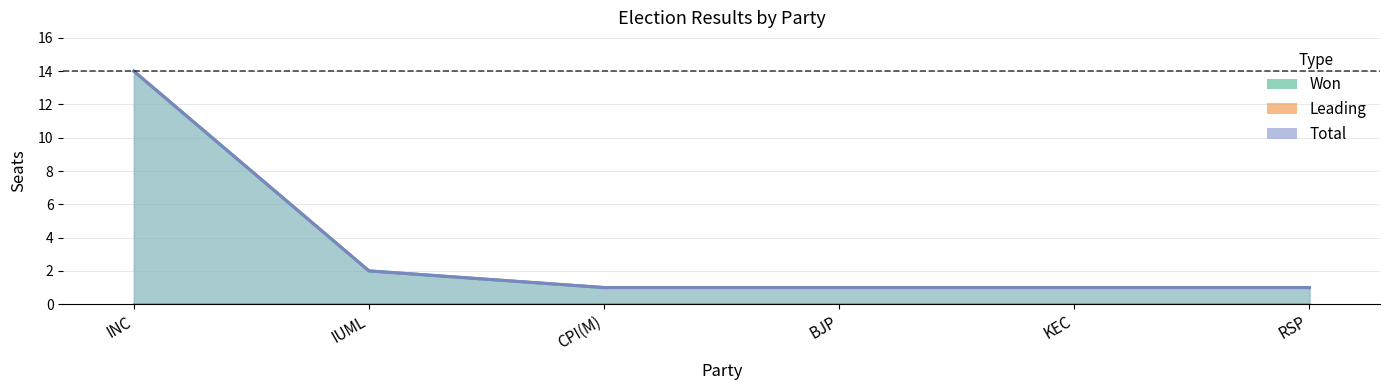

What is the maximum value shown in the chart?

14